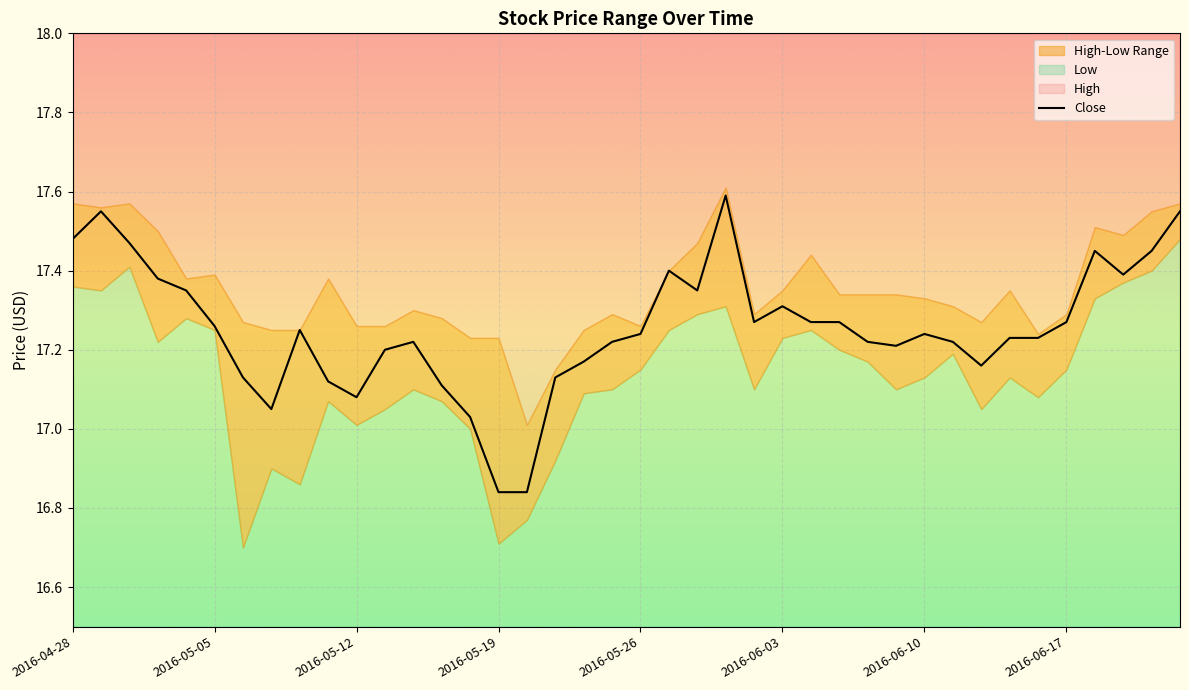

How many lines are shown in the chart?

1